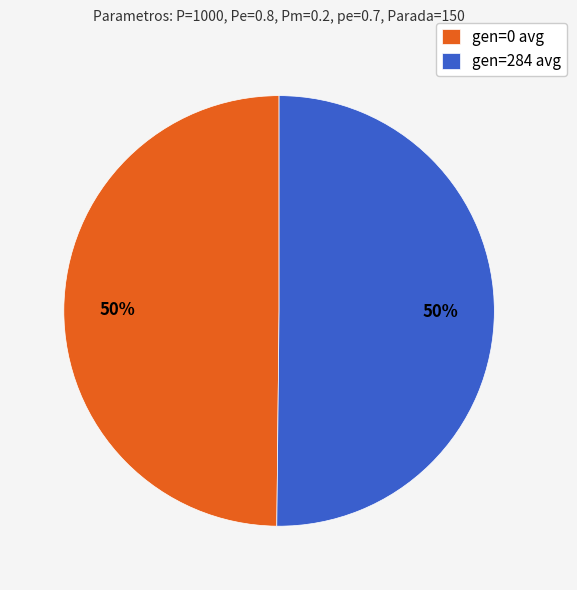

To the nearest percent, what is the average slice percentage?

50%